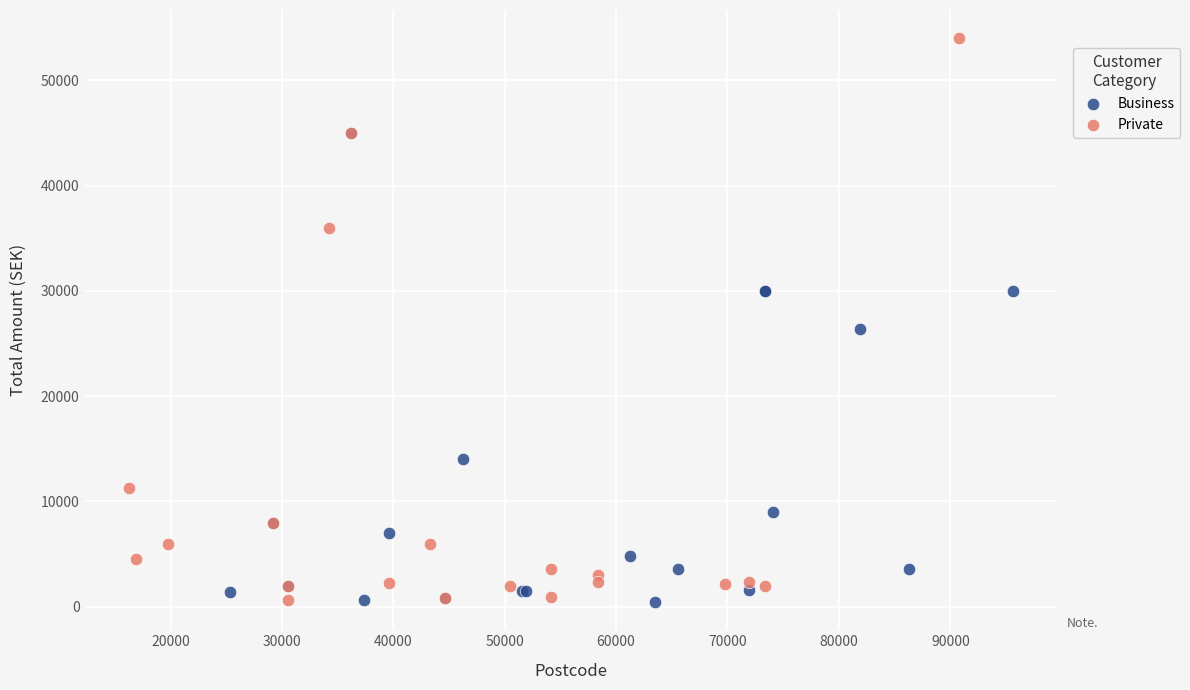

Which series contains the highest Y value?

Private